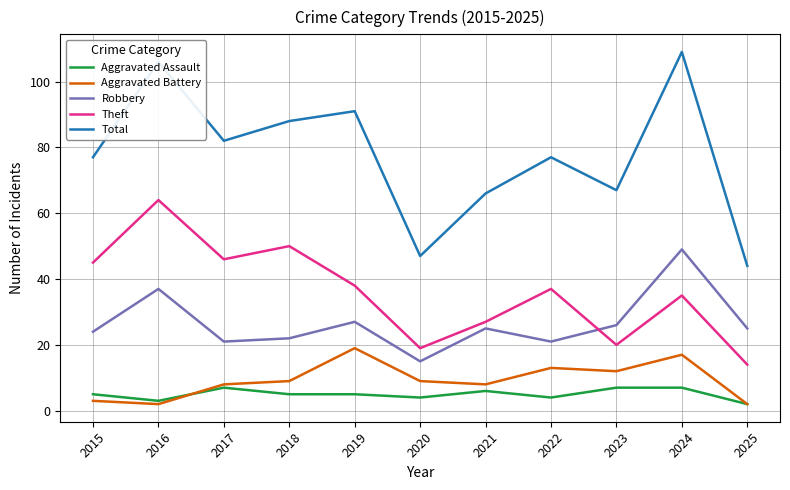

The Theft series shows 75 at 2018. True or false?

False